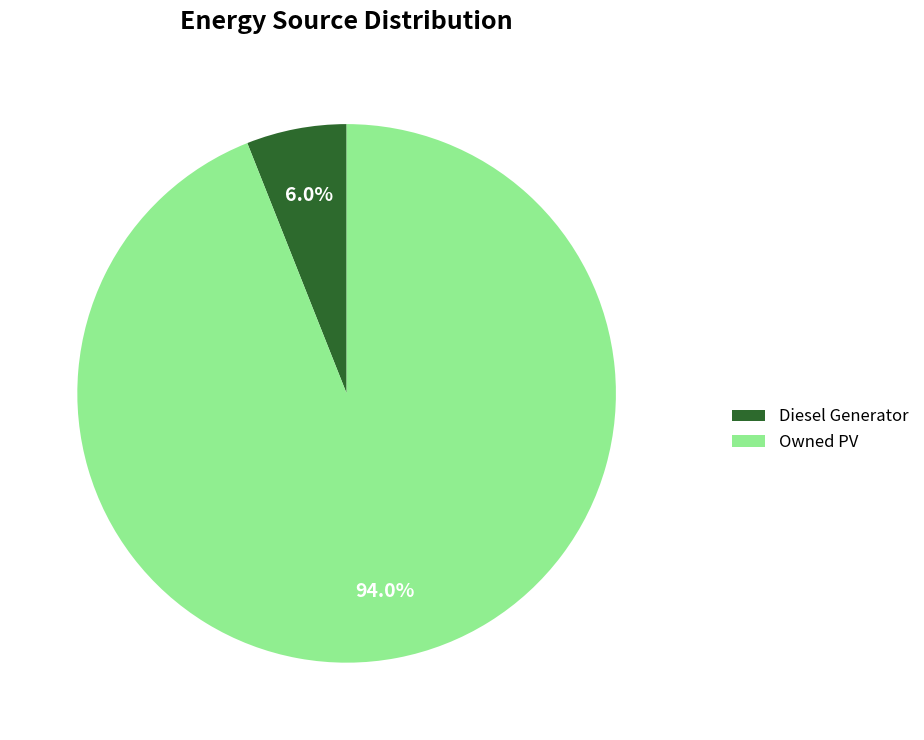

Which category accounts for the majority?

Owned PV